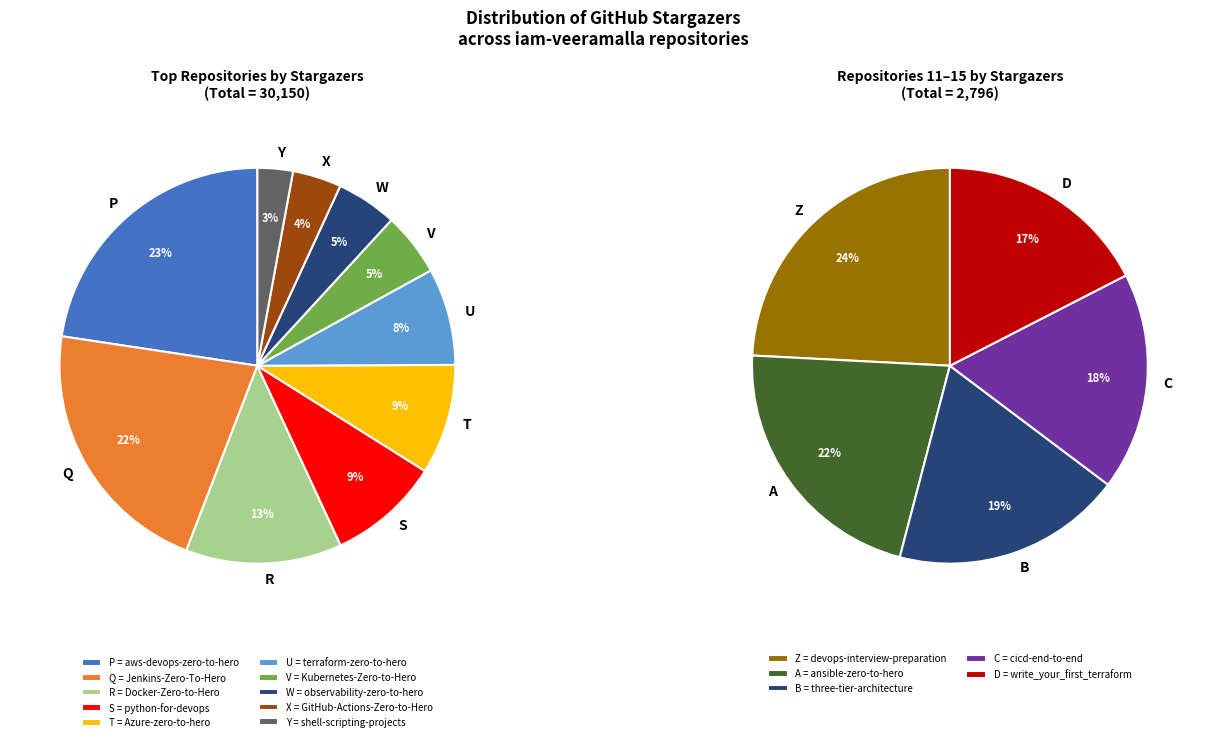

Is the sum of cicd-end-to-end and Kubernetes-Zero-to-Hero greater than half?

No